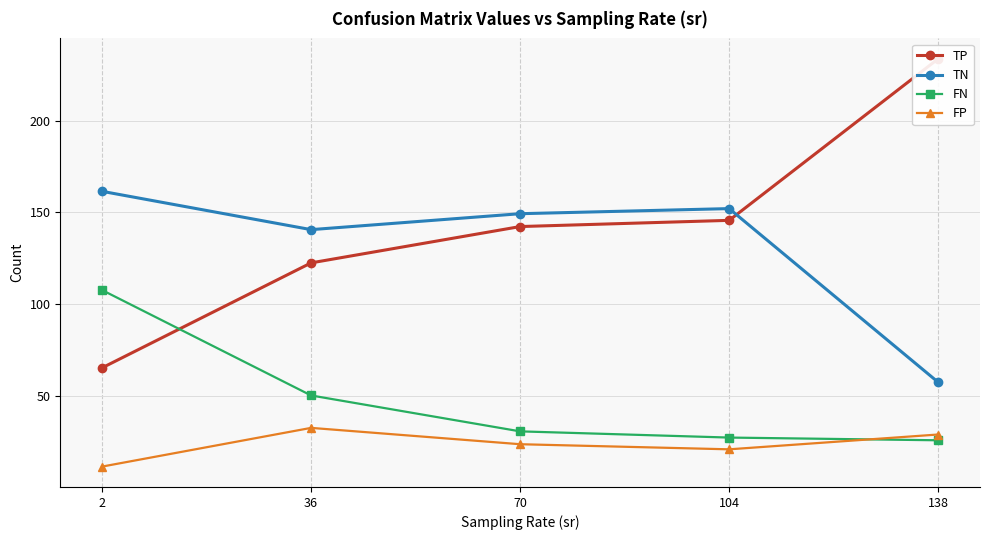

Between 36 and 70, which series saw the biggest shift?

TP